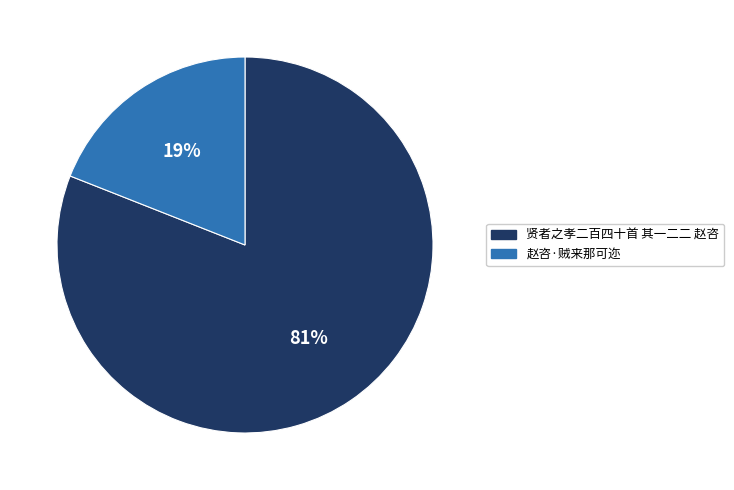

Combined, do 贤者之孝二百四十首 其一二二 赵咨 and 赵咨·贼来那可迩 account for over 50%?

Yes